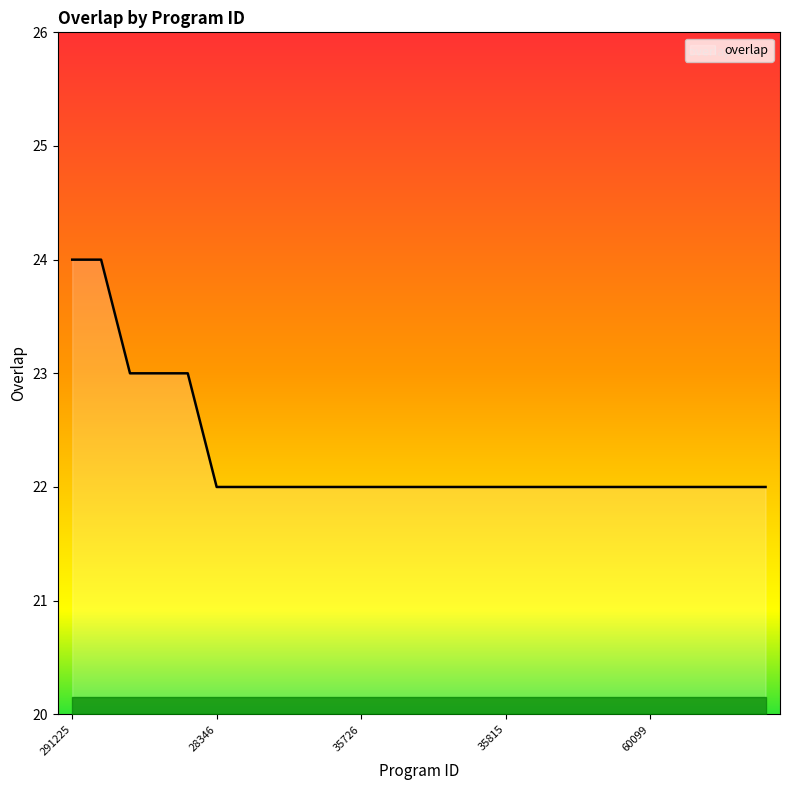

What is the greatest value displayed?

24